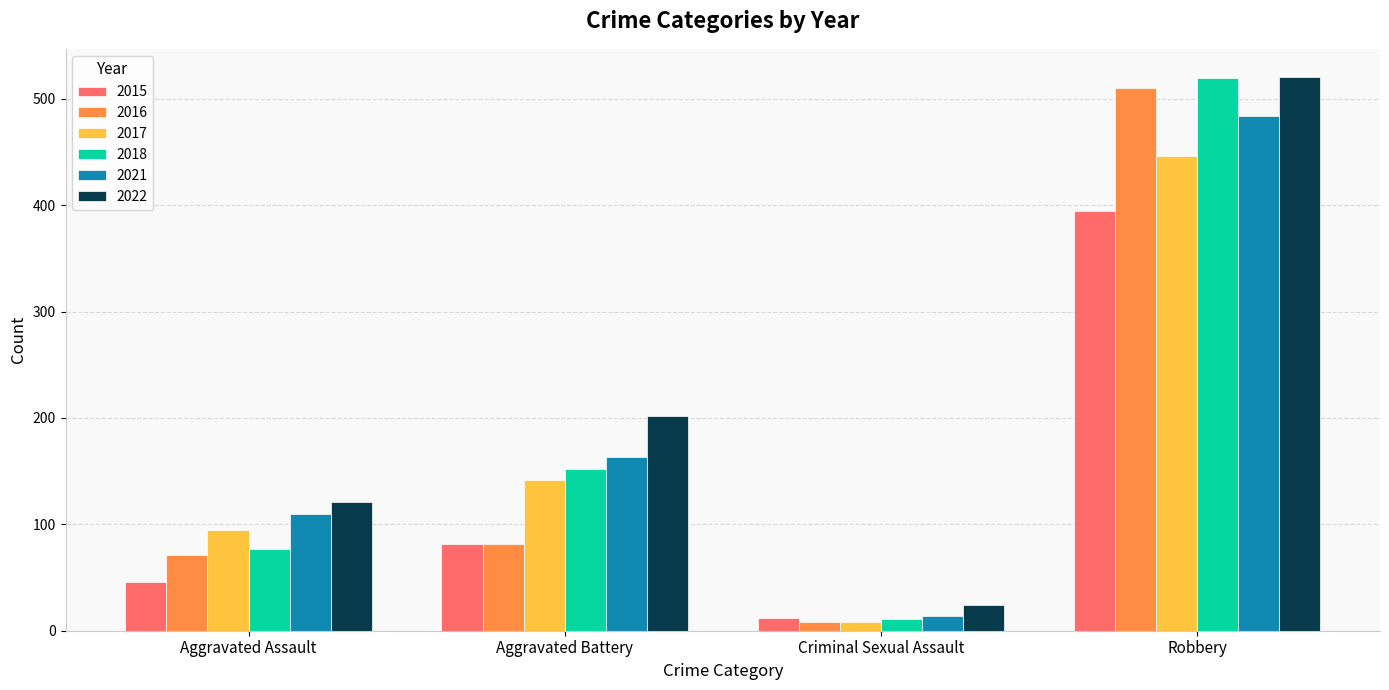

What is the minimum value for 2022?

24